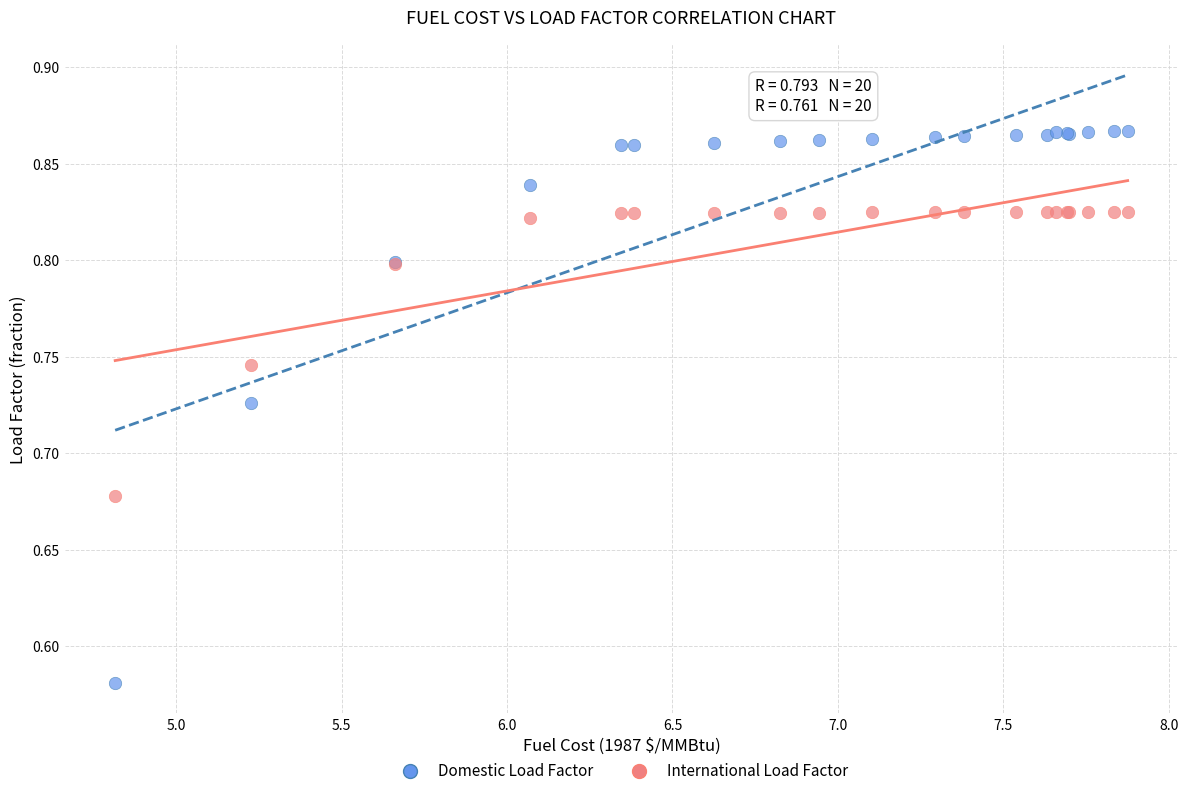

Which series reaches the maximum Y coordinate?

Domestic Load Factor